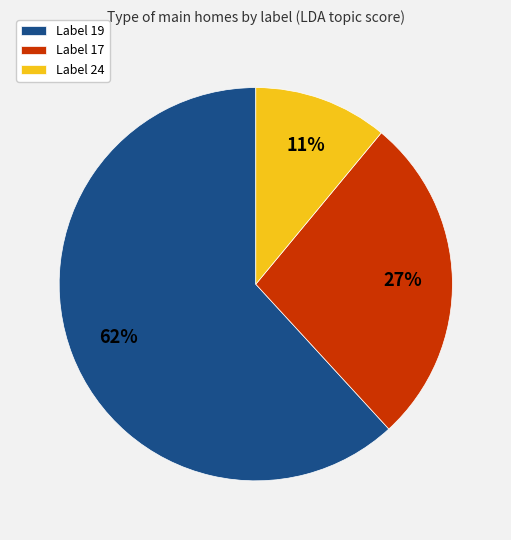

Do Label 24 and Label 19 together represent more than half of the pie?

Yes